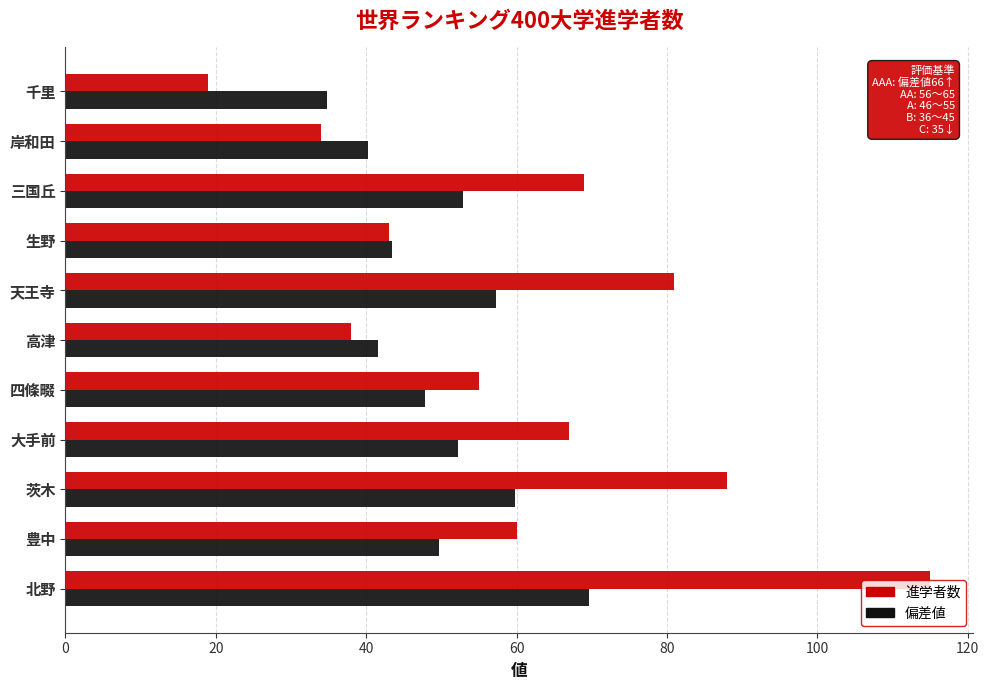

Is the value of 進学者数 at 高津 greater than the value of 偏差値 at 四條畷?

No